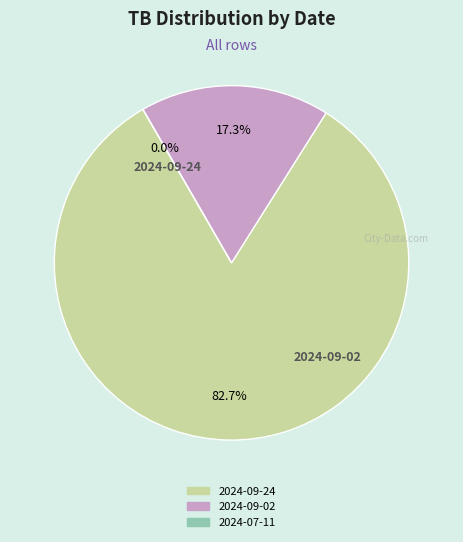

What is the majority slice?

2024-09-24